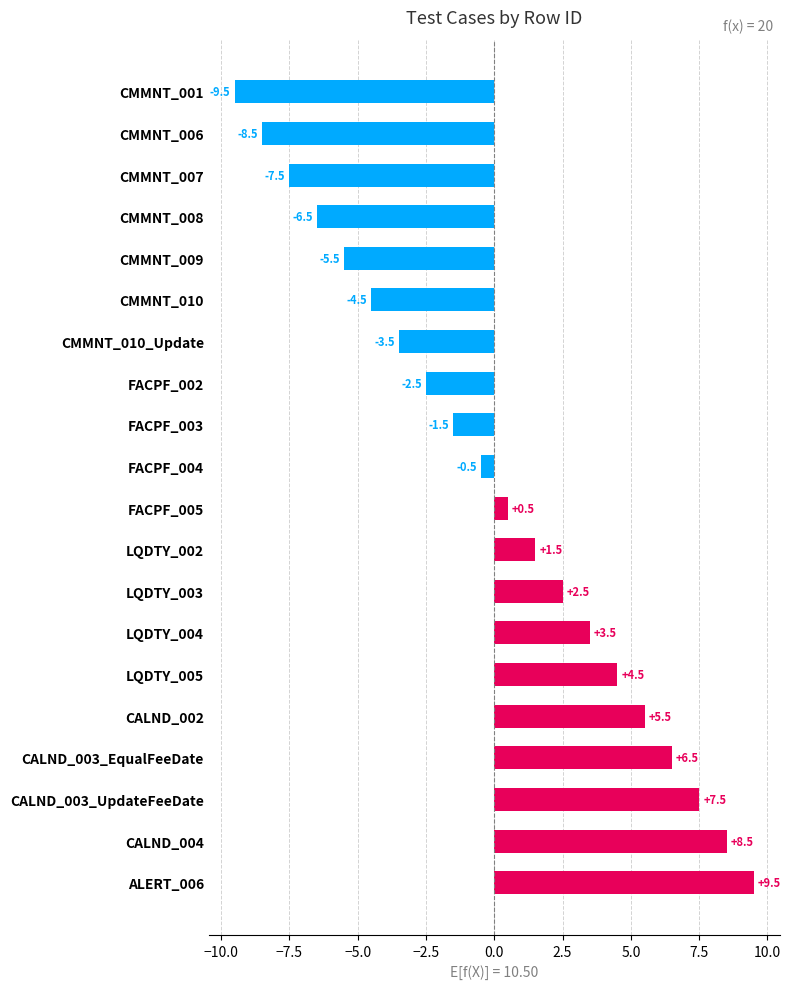

Count the number of categories in the chart.

20